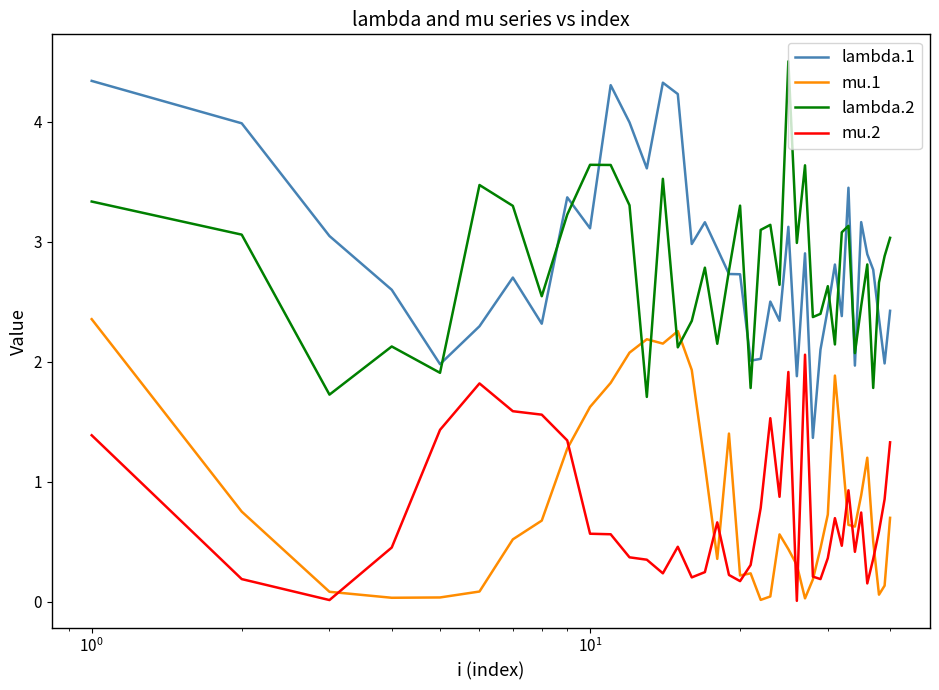

True or false: lambda.2 has more than 1 points higher than both neighbors.

True